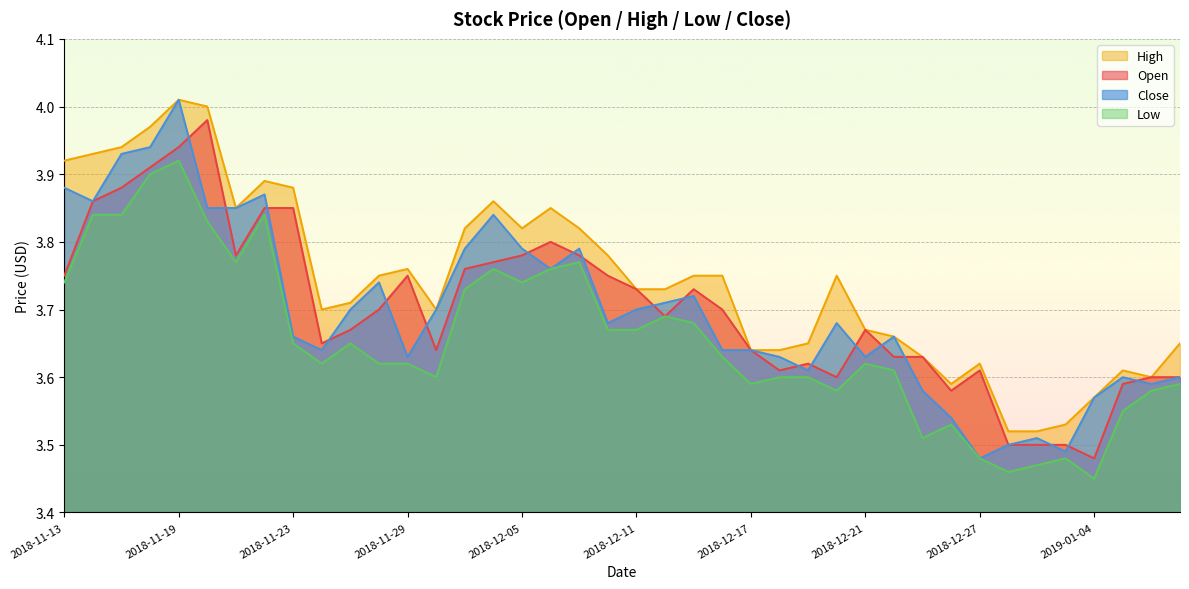

The value of low at 2018-12-18 is 5.0. True or false?

False